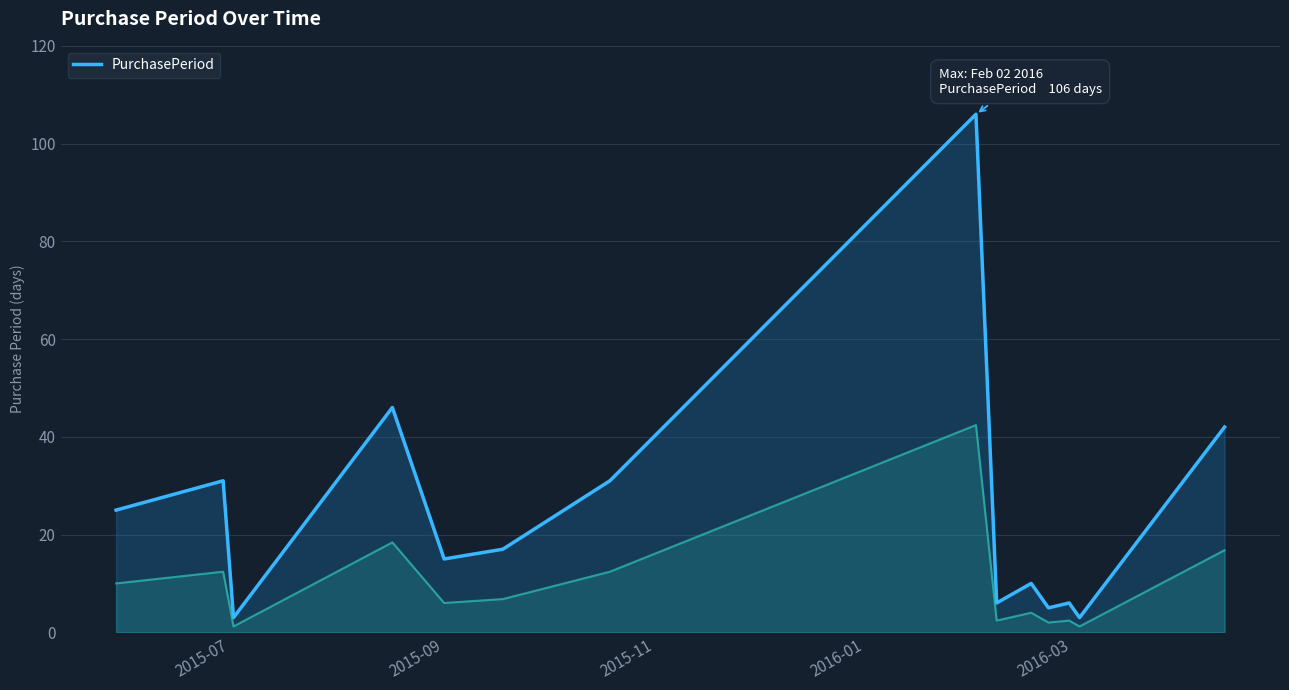

How many distinct data groups are displayed?

1